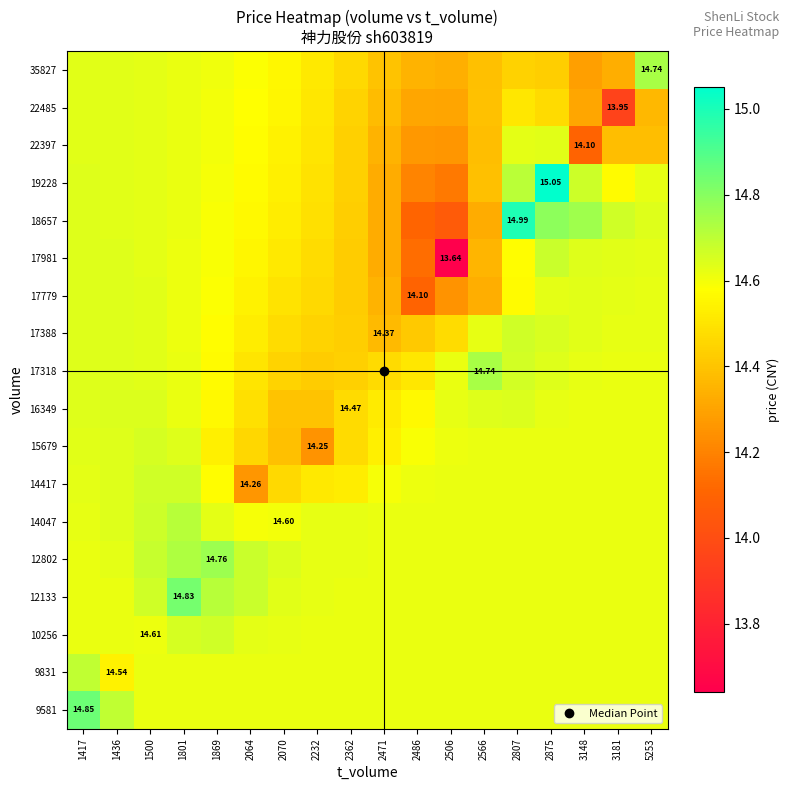

What is the difference between the maximum and minimum values in the 19228 series?

0.9